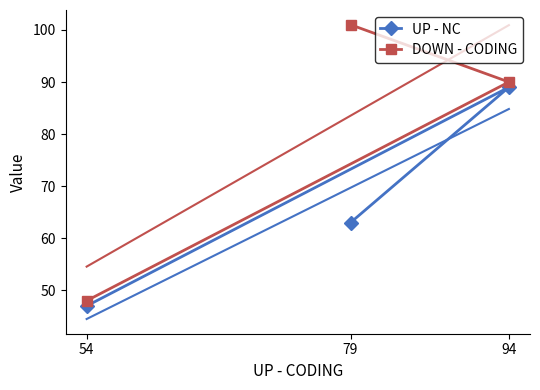

At which category is the sum across all series the highest?

94